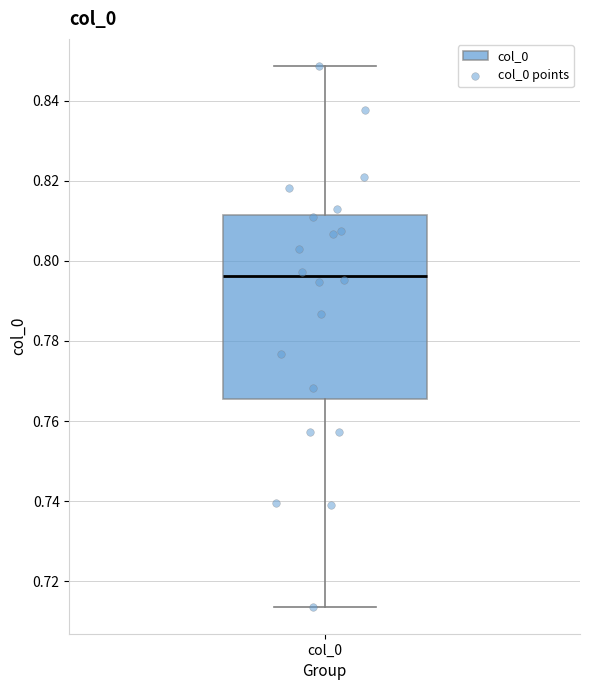

Transcribe this box plot: give where the median line is, the range the box spans, and where the two whiskers end, as read against the y-axis. The values are not printed on the chart, so give them approximately, as read against the axis.

median 0.796, box 0.766 to 0.812, whiskers 0.714 to 0.848